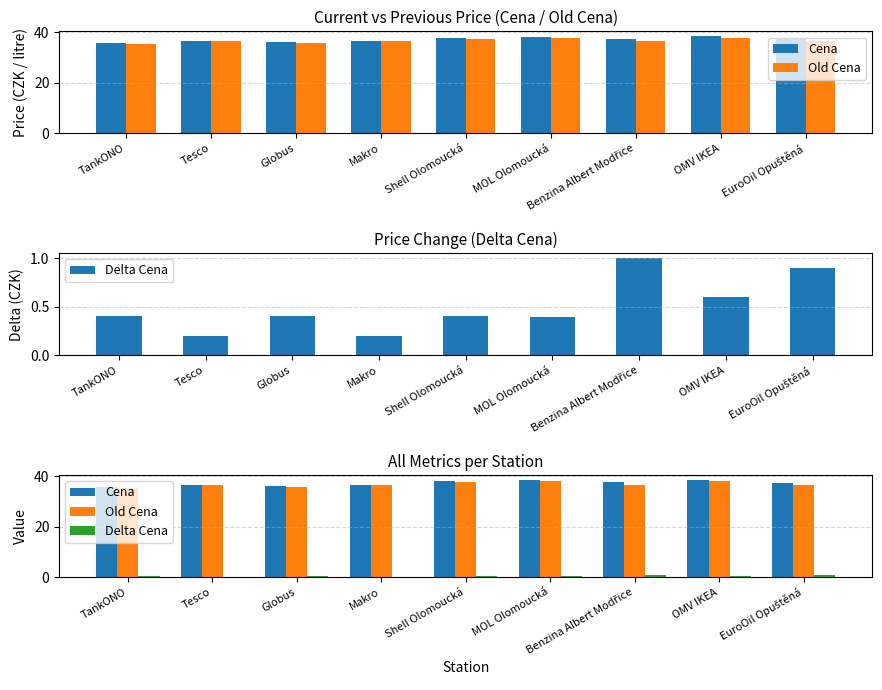

What is the difference between the Delta Cena values at OMV IKEA and Shell Olomoucká?

0.2